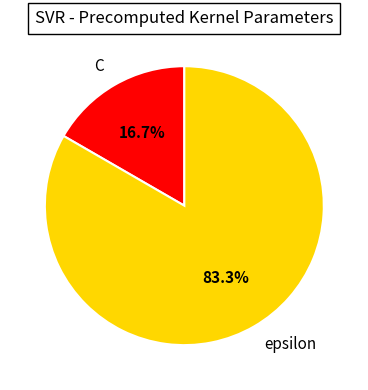

Which has a higher value, C or epsilon?

epsilon